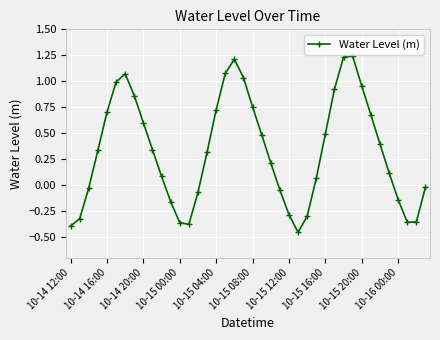

How many interior local peaks (higher than both neighbors) does the data have?

3